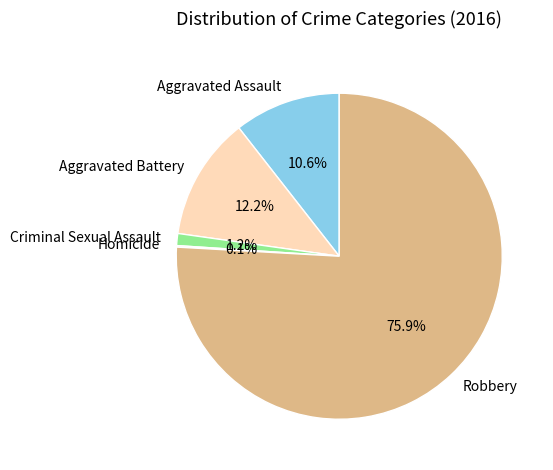

What percentage is the Robbery slice, to the nearest percent?

76%